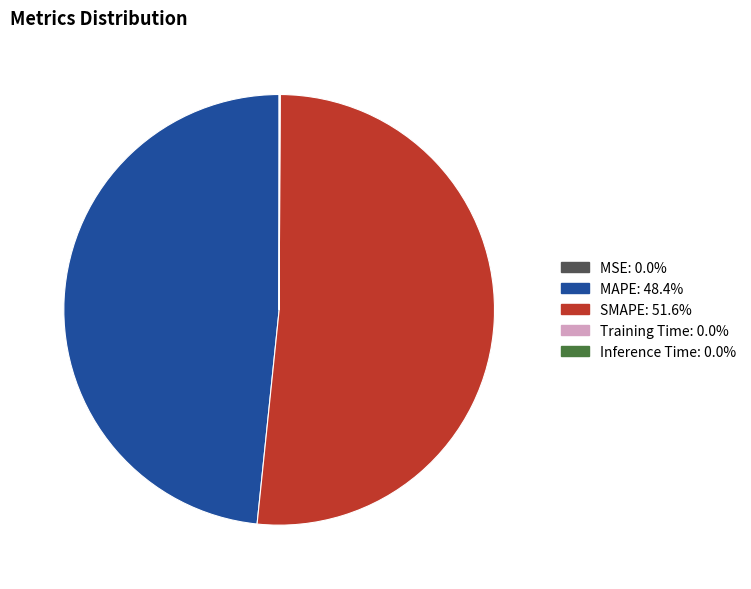

Does any single category account for the majority?

Yes